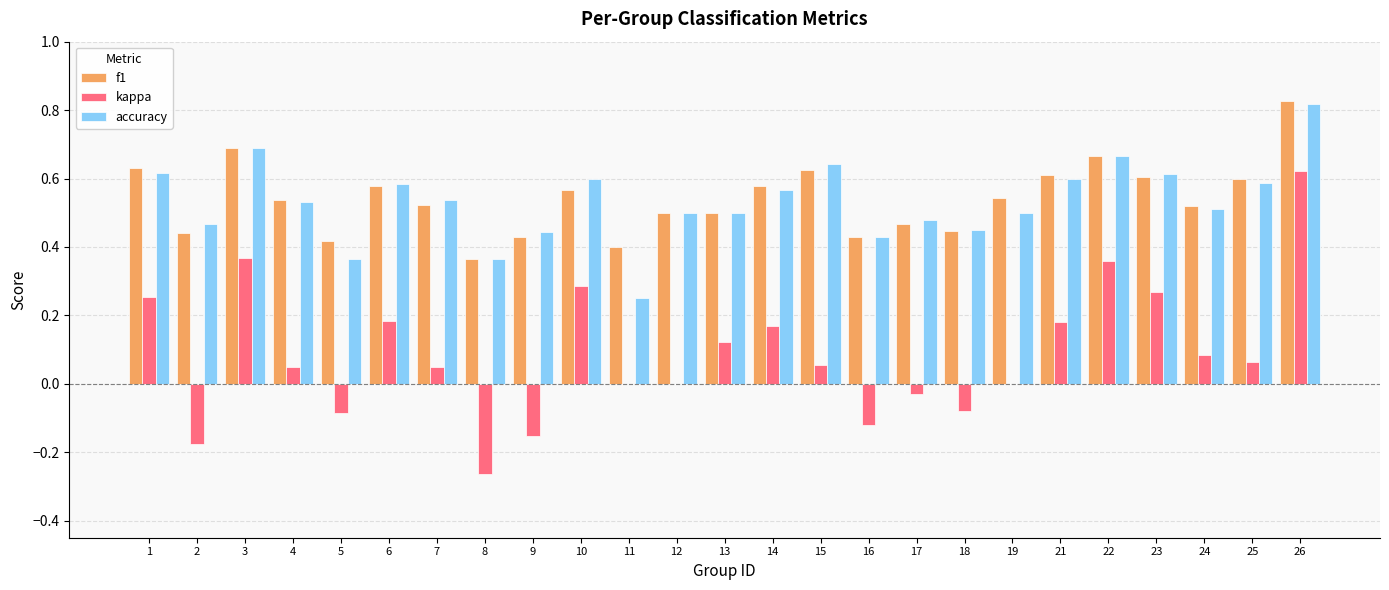

Which series changed the most between 13 and 17?

kappa